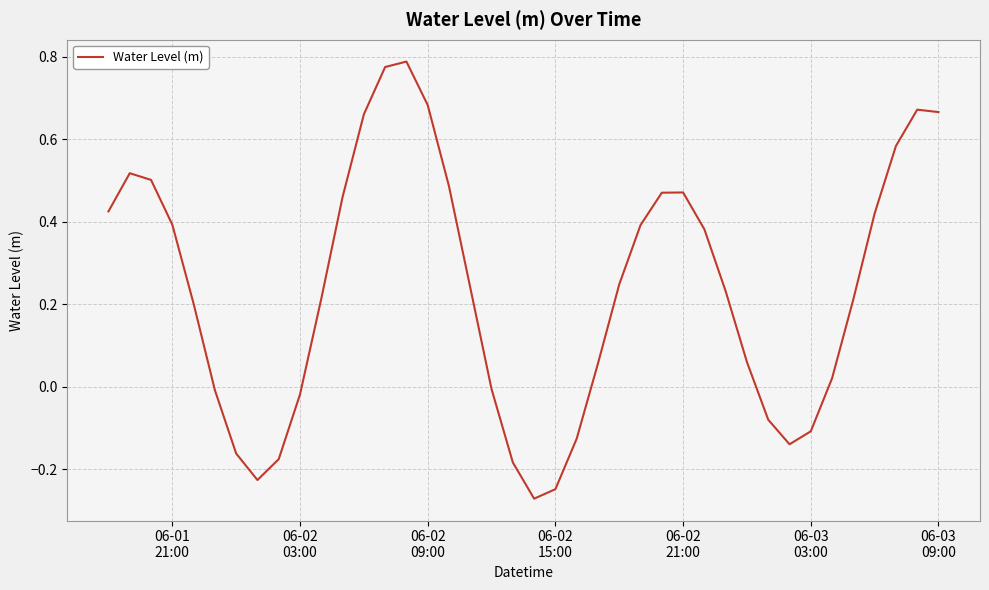

How many series are shown in this chart?

1